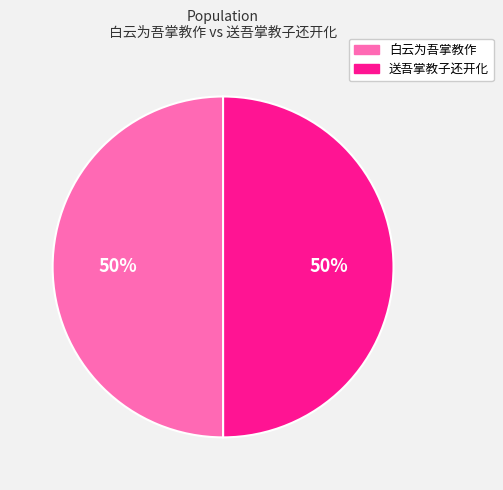

To the nearest percent, what is the average slice percentage?

50%